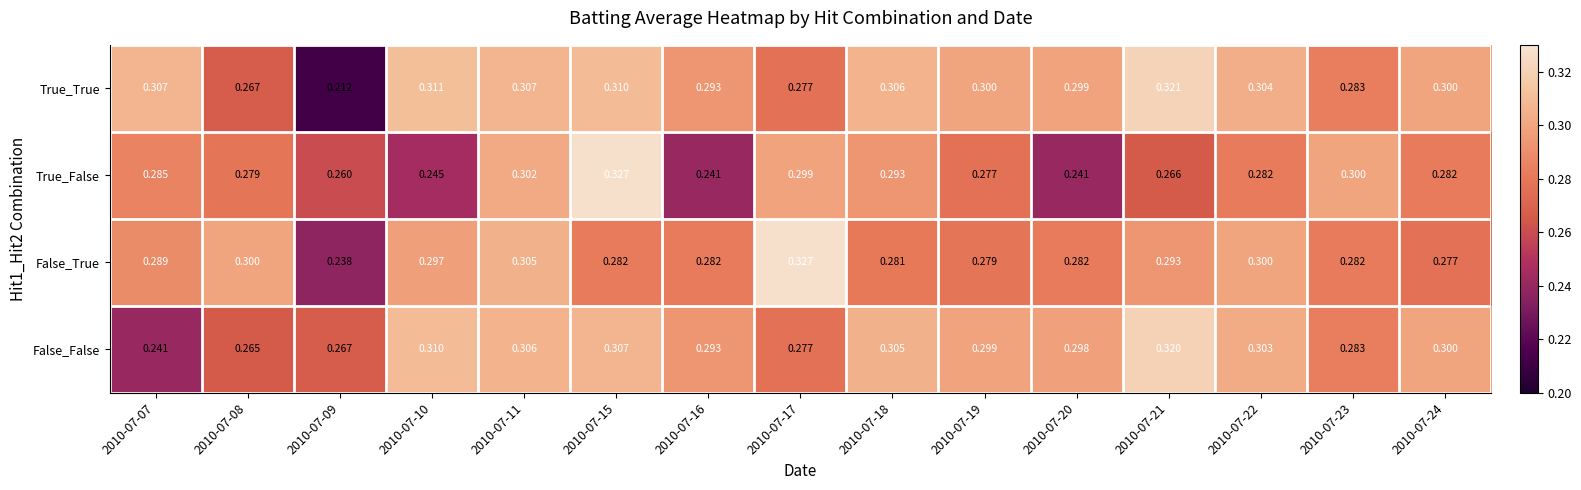

Rank the series at 2010-07-08 from lowest to highest value.

False_False, True_True, True_False, False_True